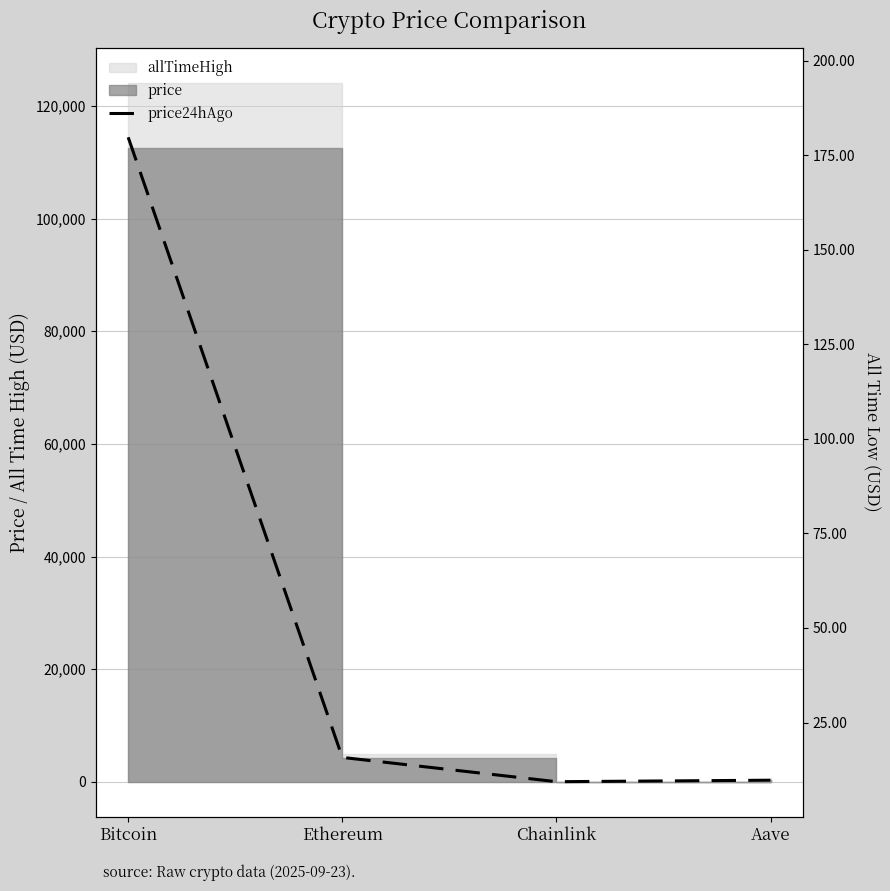

Which series has the largest range (max minus min)?

price24hAgo